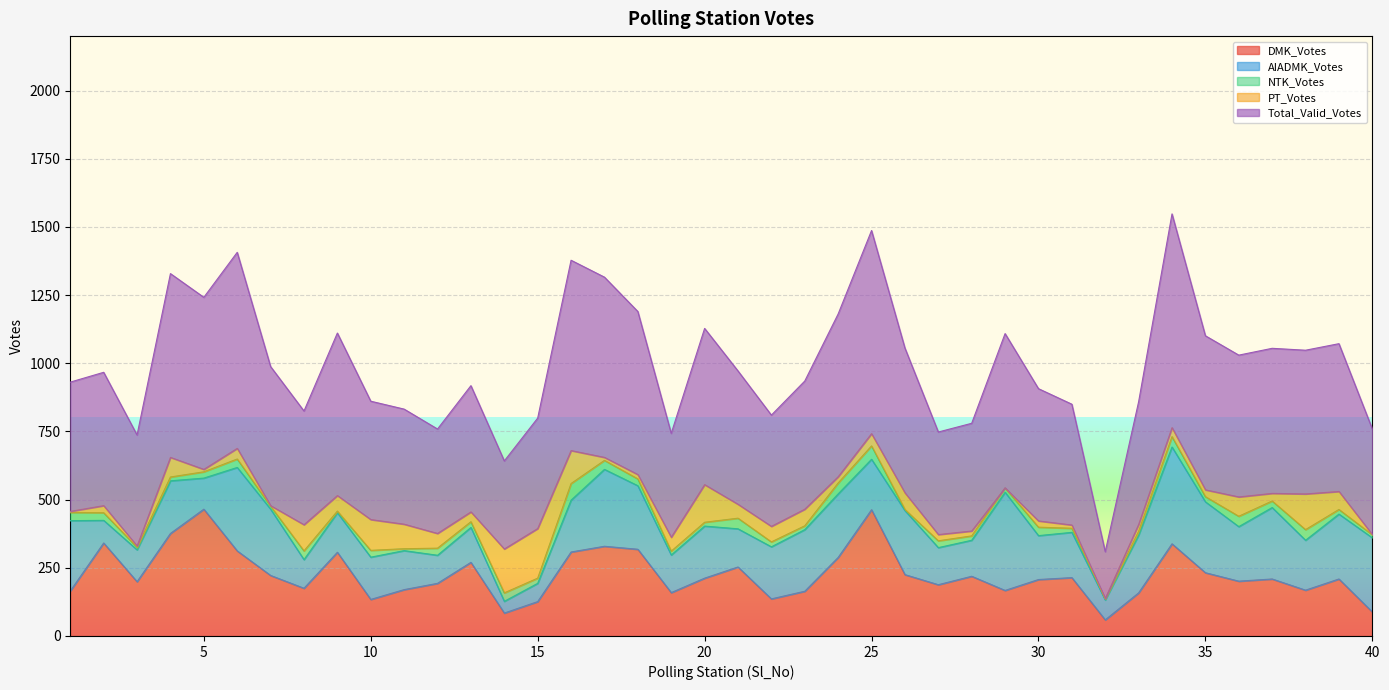

At which label does DMK_Votes reach its peak?

5